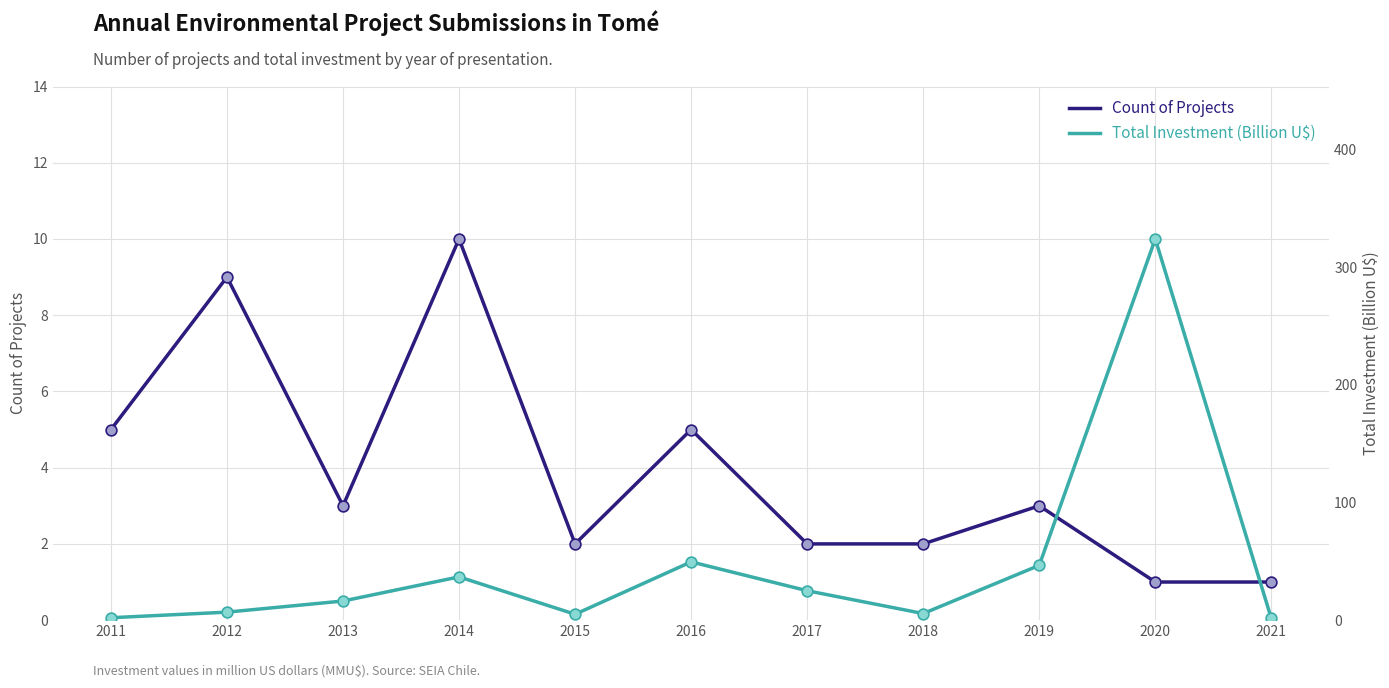

At which category is the sum across all series the highest?

2020